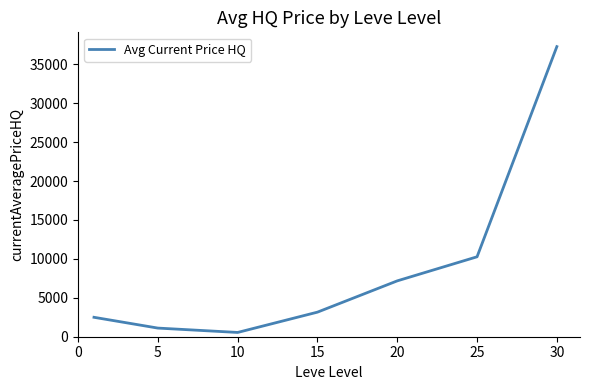

How many interior local valleys (lower than both neighbors) does the data have?

1